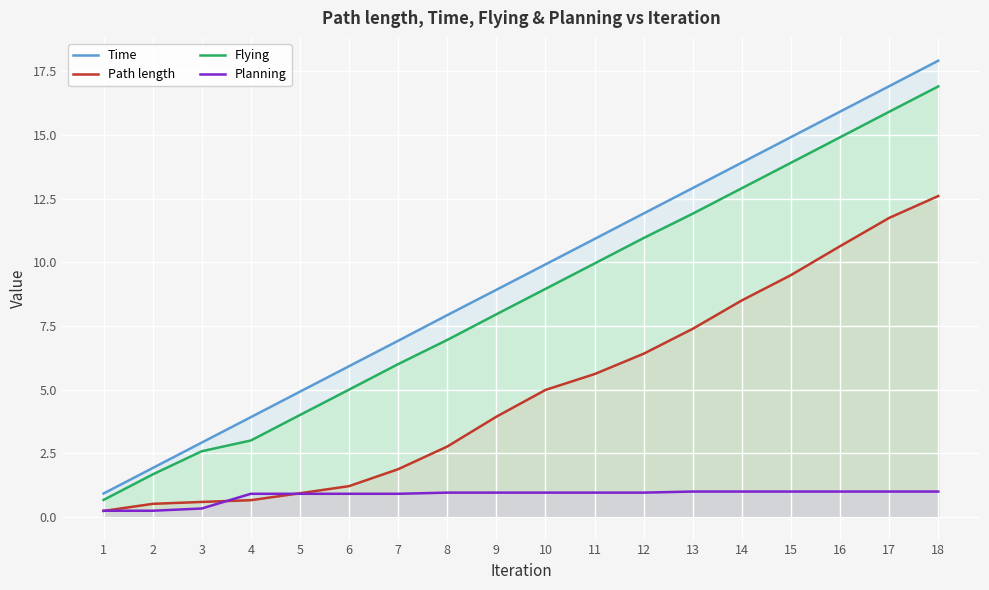

True or false: Time and Flying intersect in this chart.

False